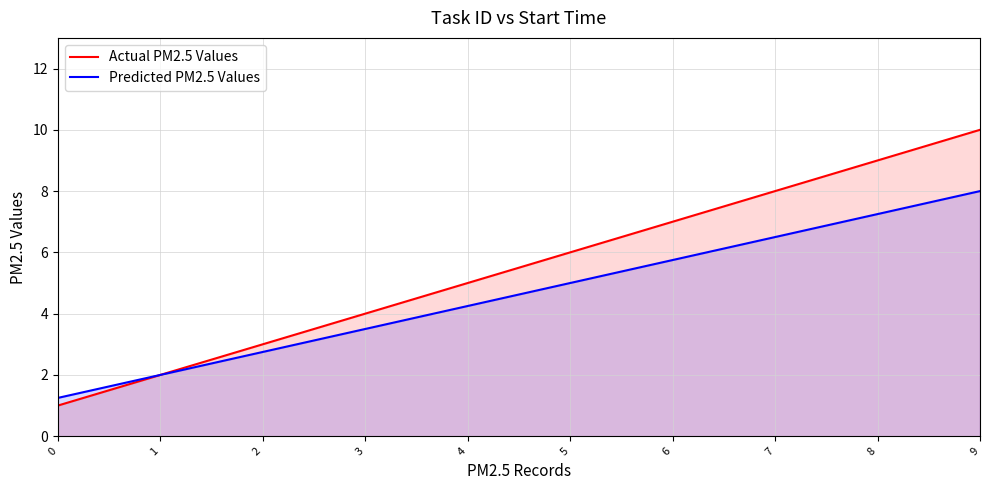

Reading left to right, list all the values displayed in this chart.

Actual PM2.5 Values: 1.0	2.0	3.0	4.0	5.0	6.0	7.0	8.0	9.0	10.0
Predicted PM2.5 Values: 1.2	2.0	2.8	3.5	4.2	5.0	5.8	6.5	7.2	8.0